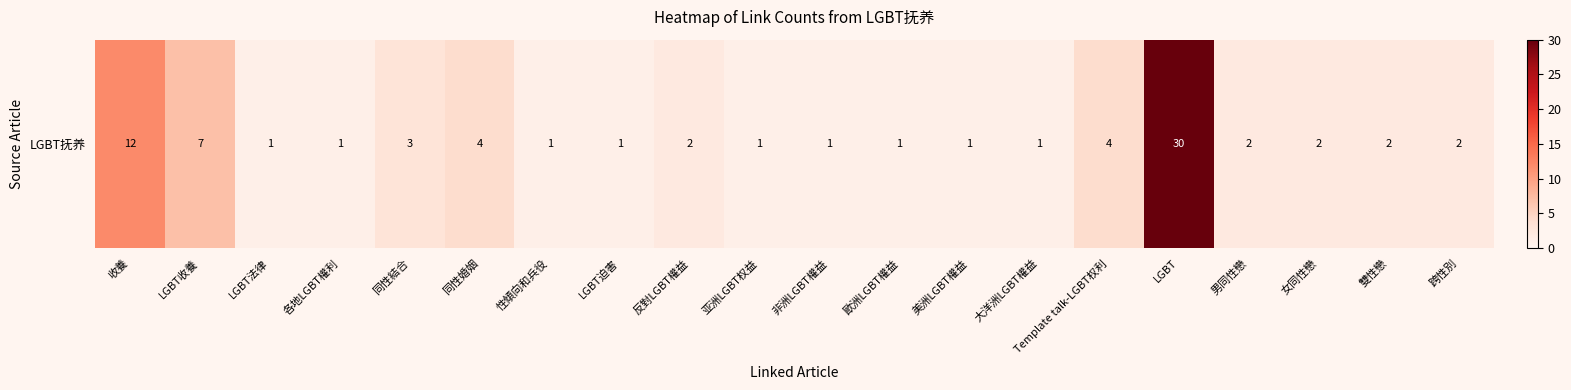

Which label corresponds to the largest value in the chart?

LGBT